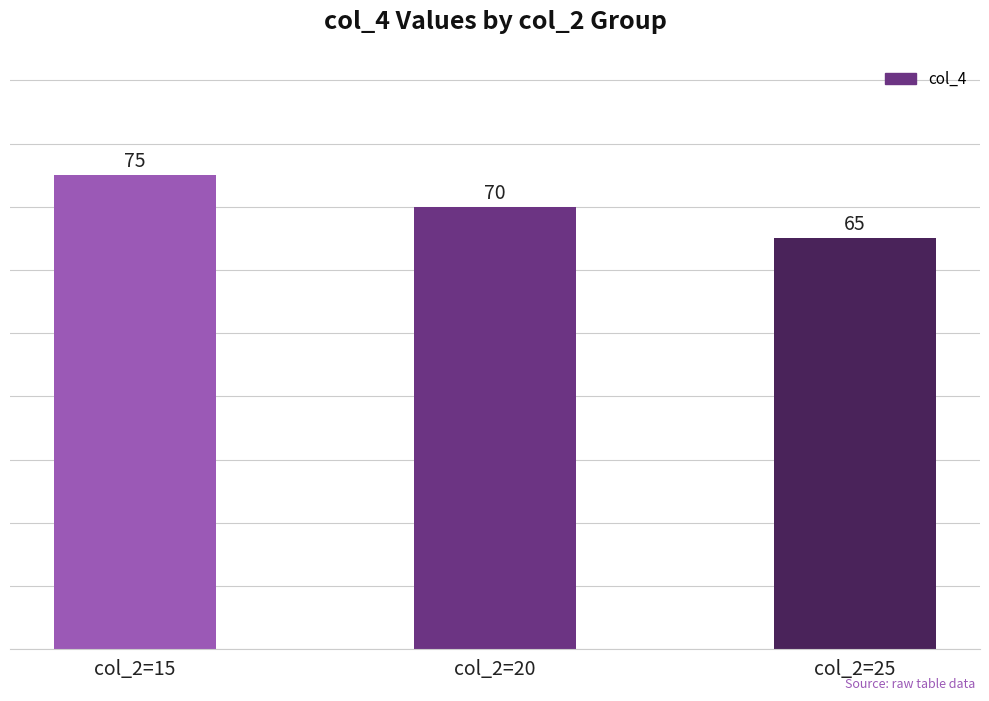

Approximately how many times larger is the value at col_2=15 compared to col_2=20?

1.1